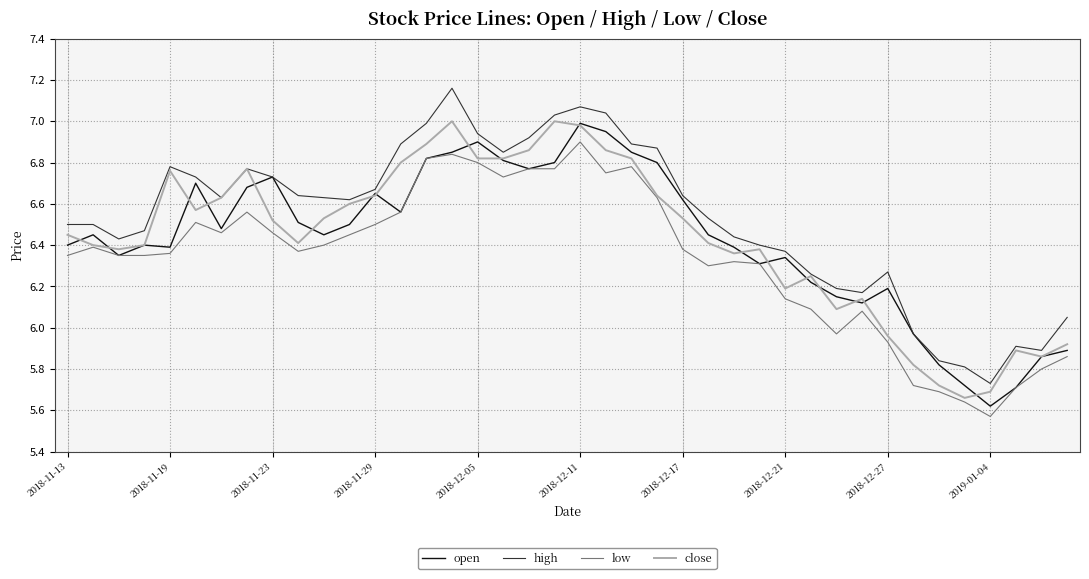

True or false: high and low cross at least once.

False